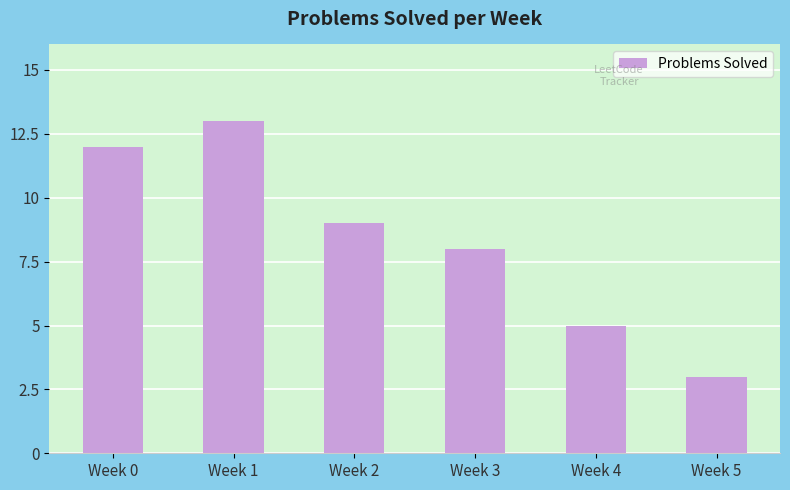

Reading right to left, list all the values displayed in this chart.

Week 5=3	Week 4=5	Week 3=8	Week 2=9	Week 1=13	Week 0=12